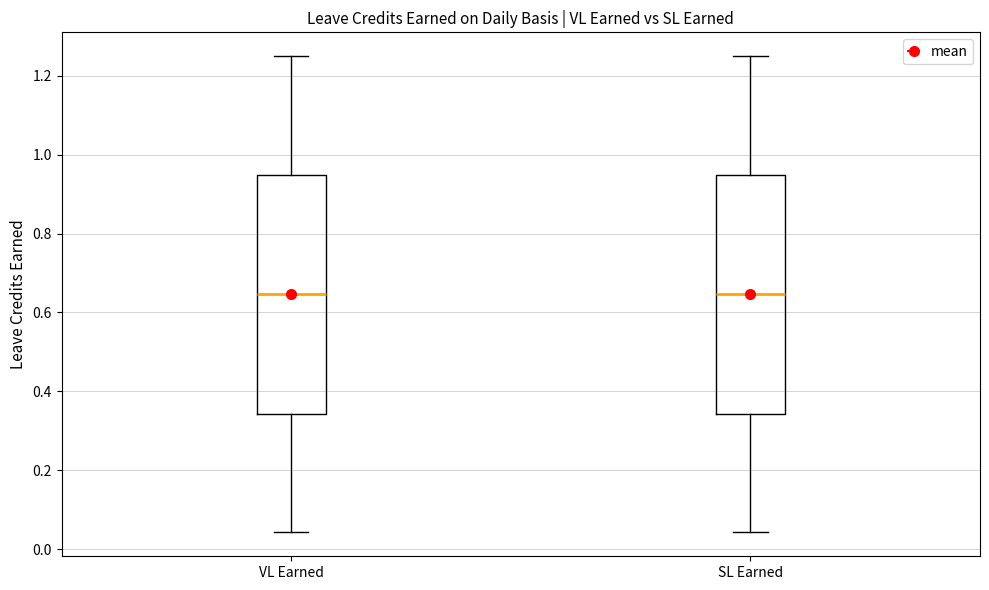

Reading left to right, transcribe this box plot: for each box, give where its median line is, the range the box spans, and where its two whiskers end, as read against the y-axis. The values are not printed on the chart, so give them approximately, as read against the axis.

VL Earned: median 0.64, box 0.34 to 0.94, whiskers 0.04 to 1.26
SL Earned: median 0.64, box 0.34 to 0.94, whiskers 0.04 to 1.26